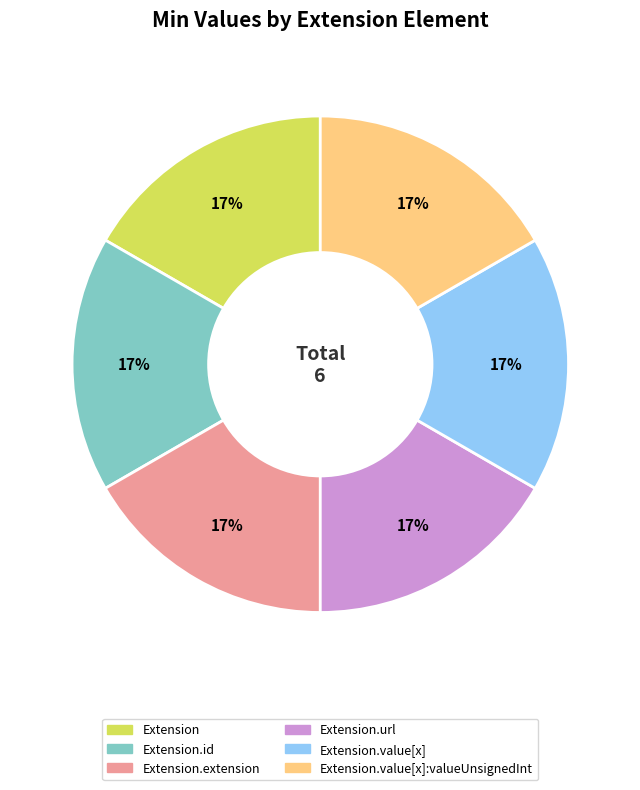

To the nearest percent, what is the difference between the largest and smallest slice percentages?

0%